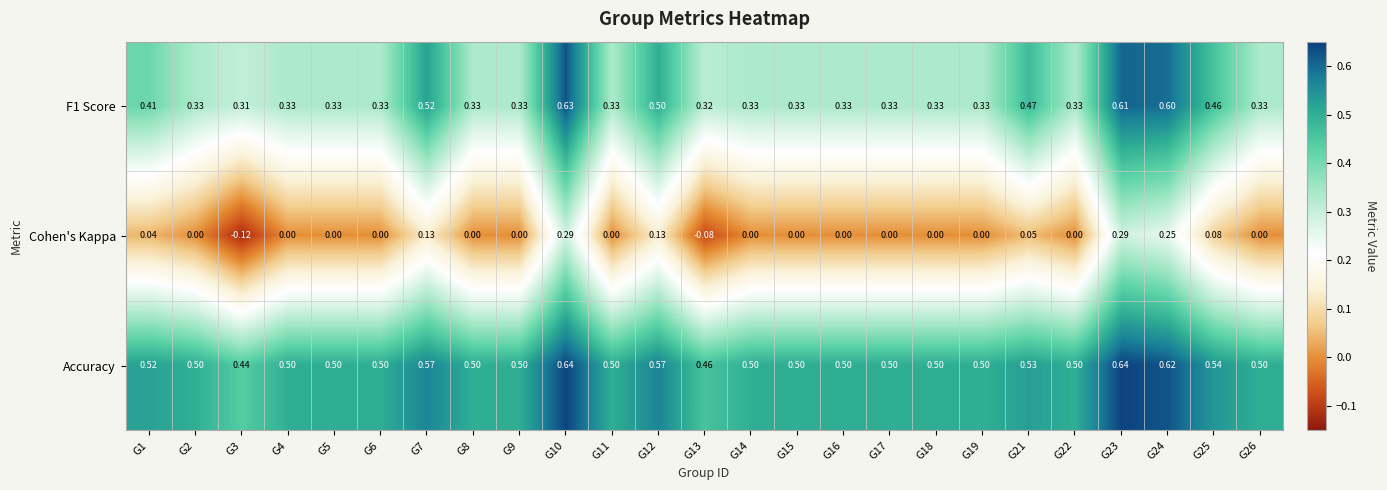

Which series has the largest total across all categories?

Accuracy